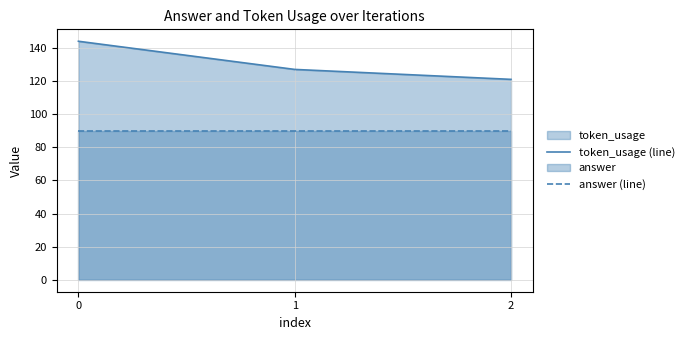

How many data points in token_usage (line) are above 127?

1